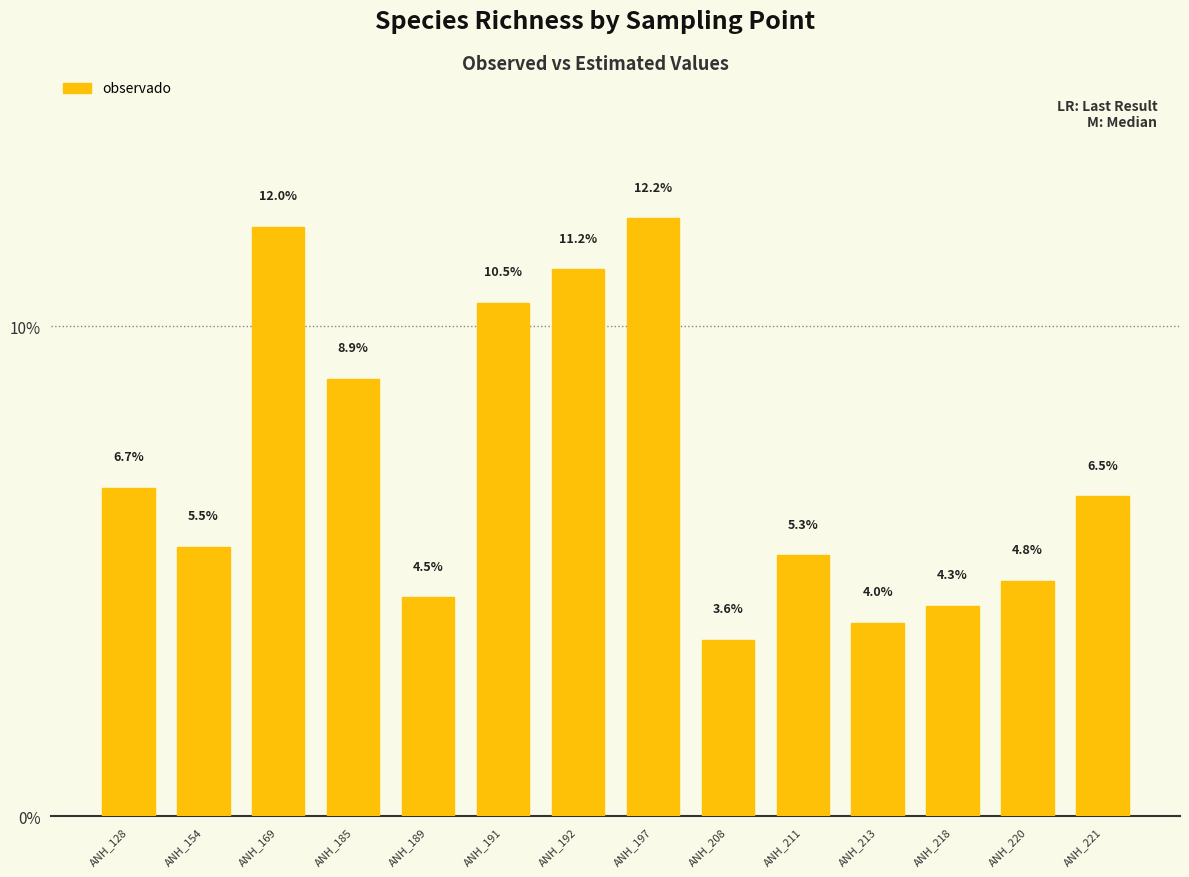

What is the sum of all values?

100.0